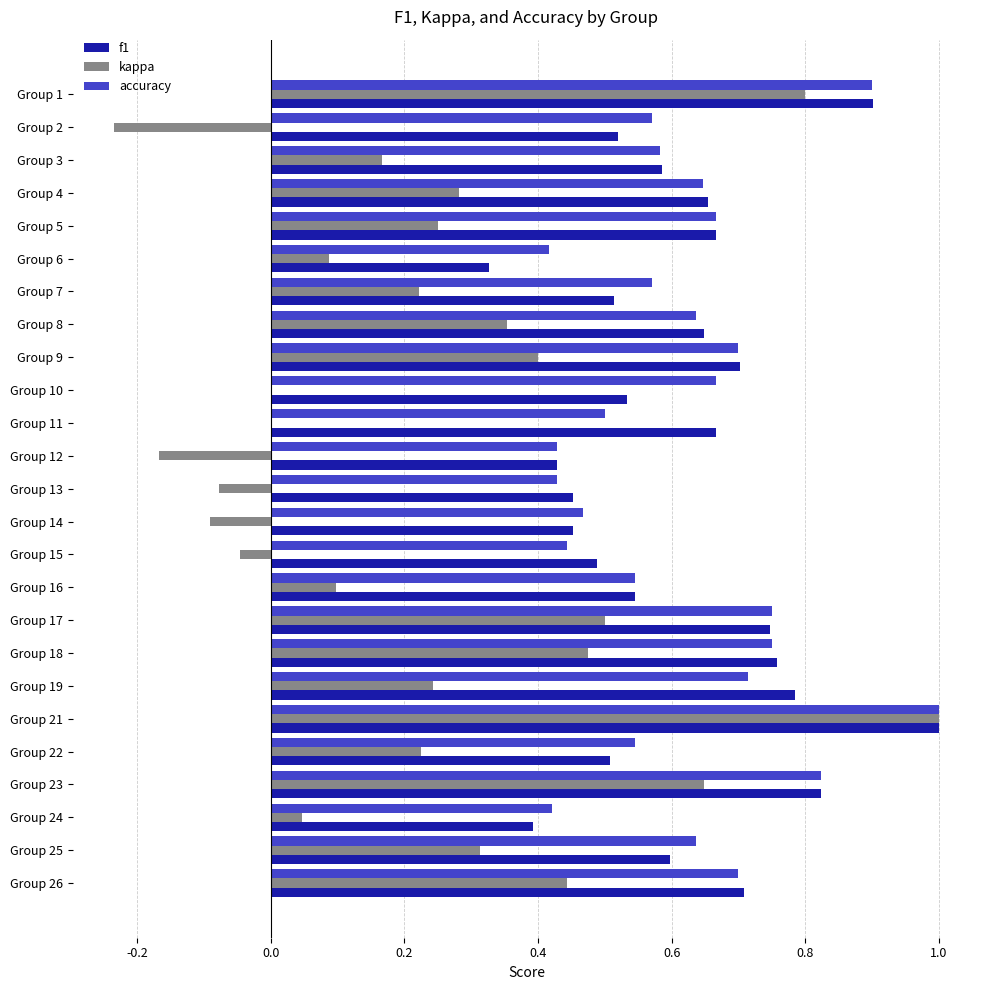

At which label does kappa reach its peak?

Group 21